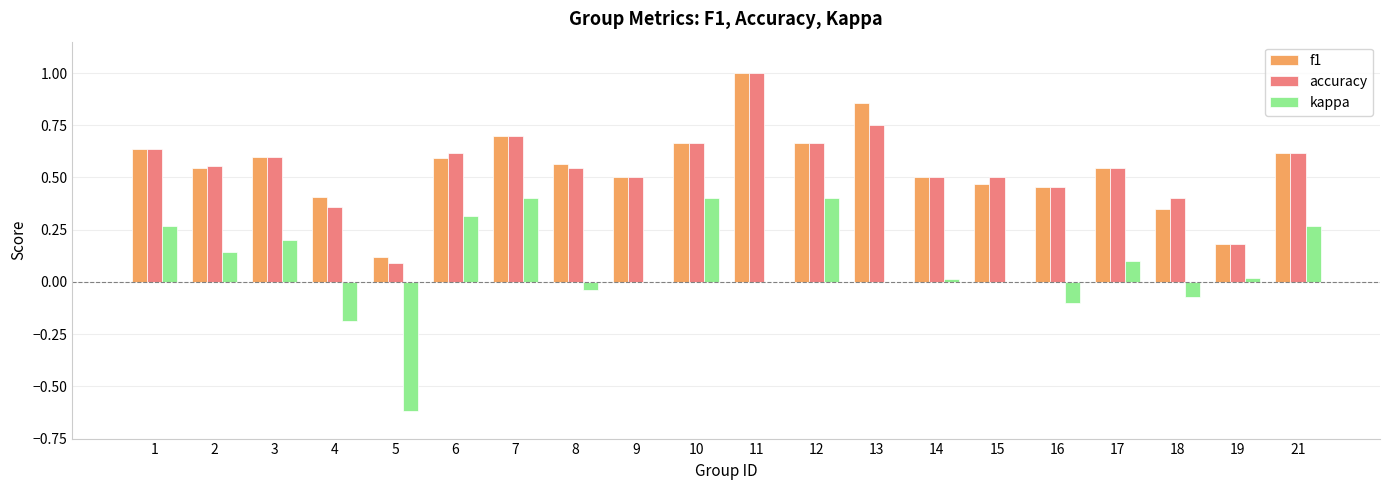

What is the maximum value shown in the chart?

1.0